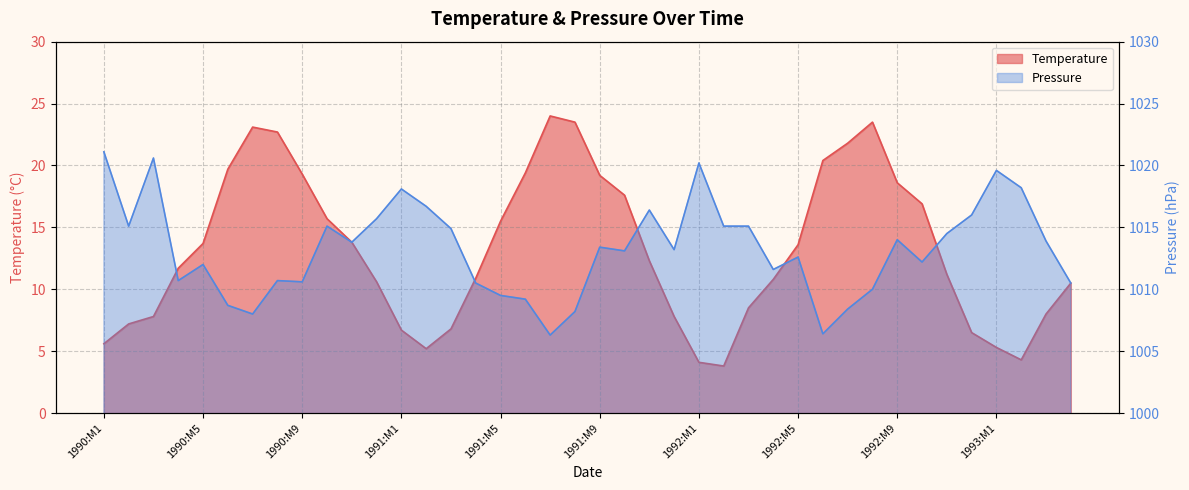

Which series has the largest total across all categories?

Pressure